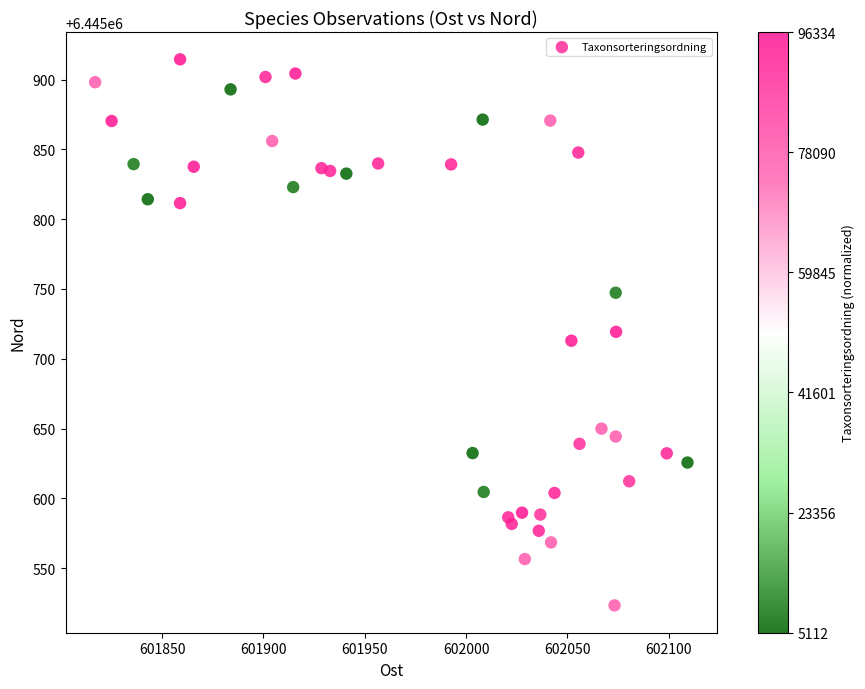

What is the range of X values (max minus min)?

292.2